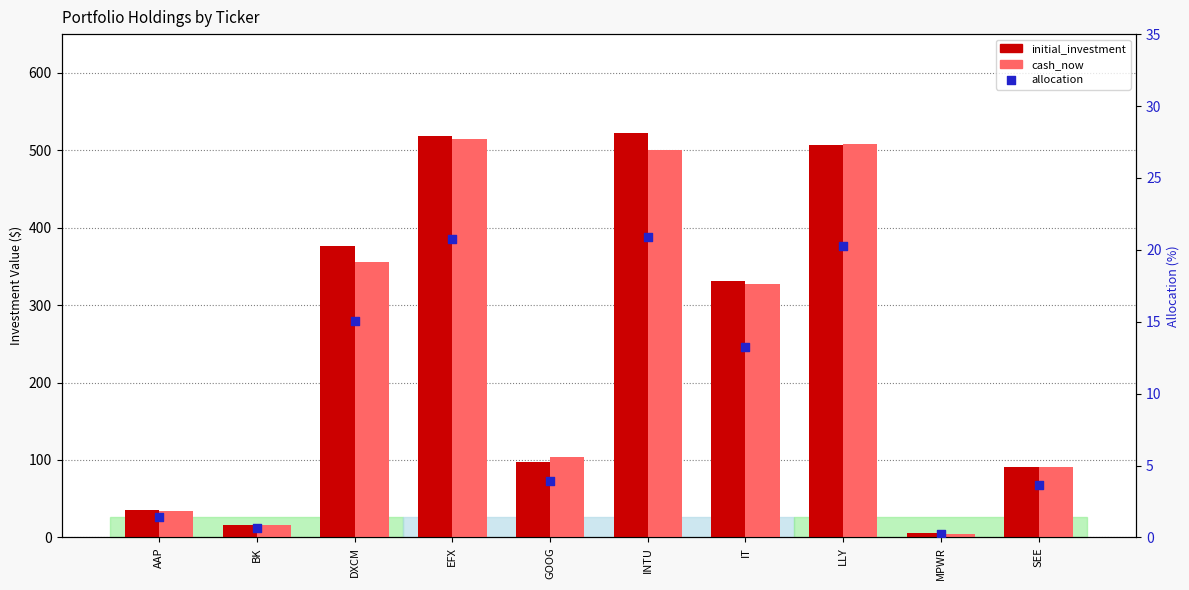

Which series contains the highest Y value?

initial_investment